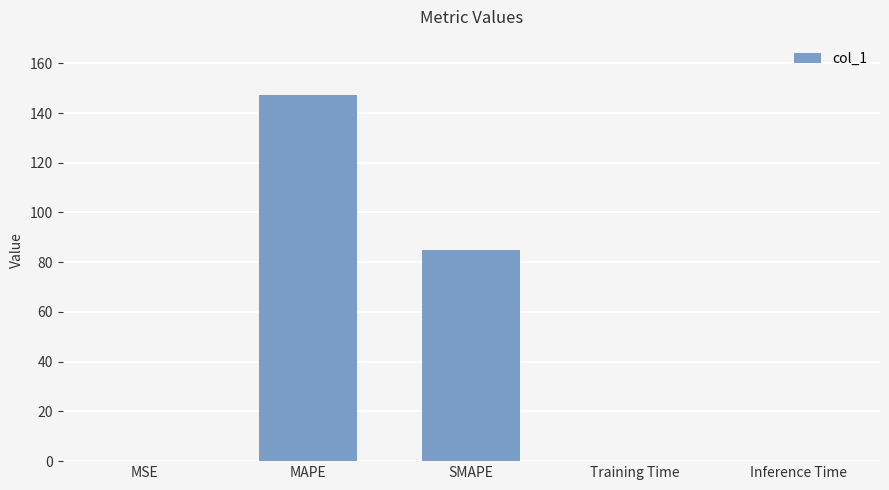

Where is the data nearest to the value 73?

SMAPE